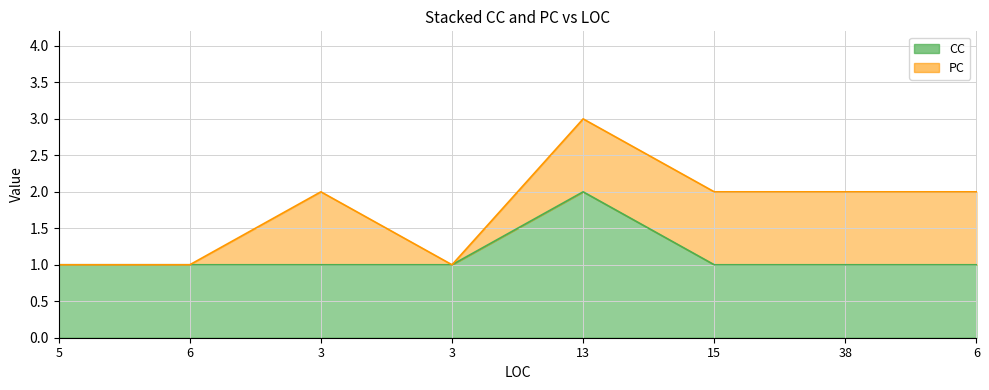

How many values are between 1 and 2?

8